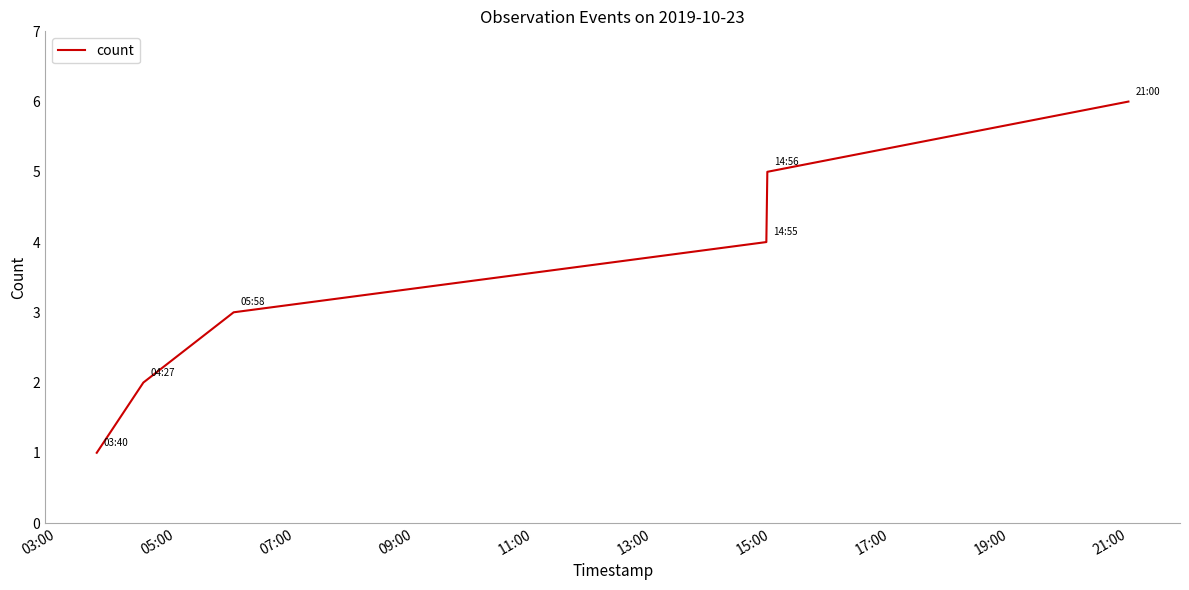

True or false: there are more than 1 points higher than both neighbors.

False